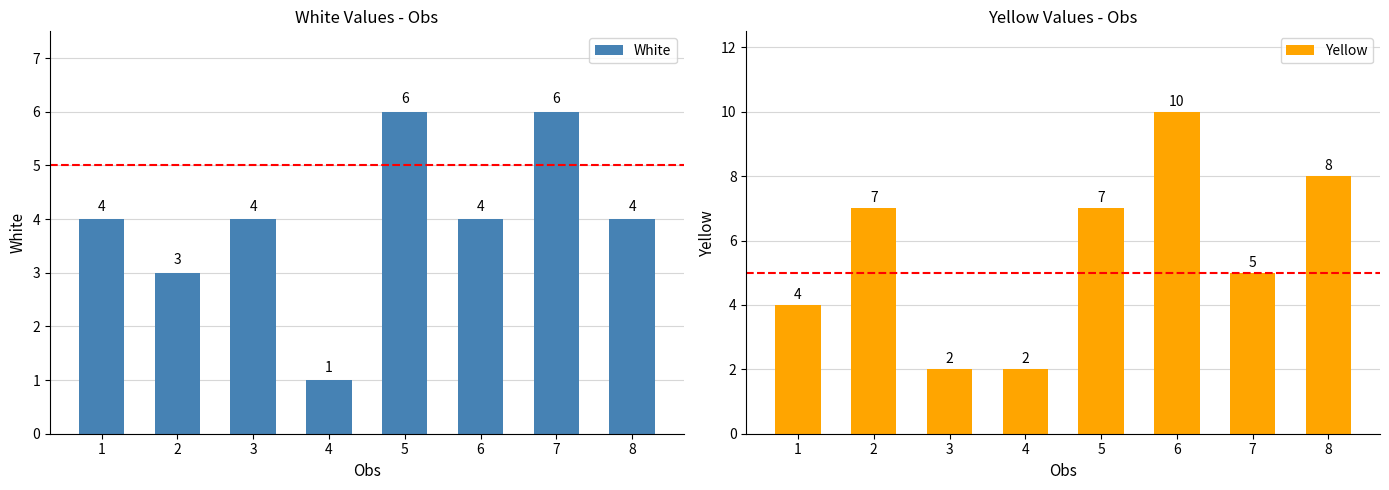

Count the White values in the range 4 to 6.

6